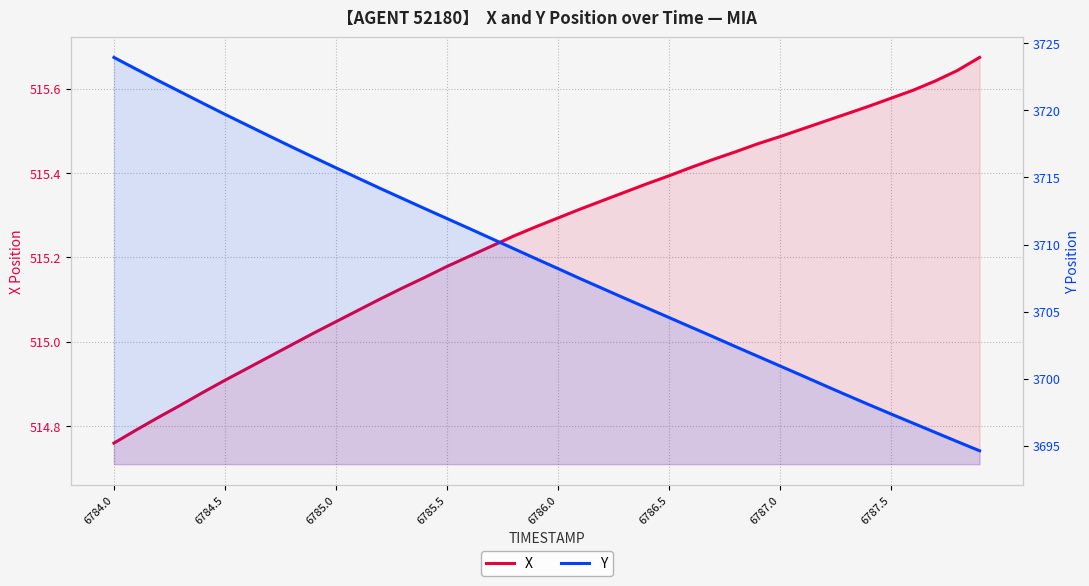

Which category has the lowest value across all series?

6784.0